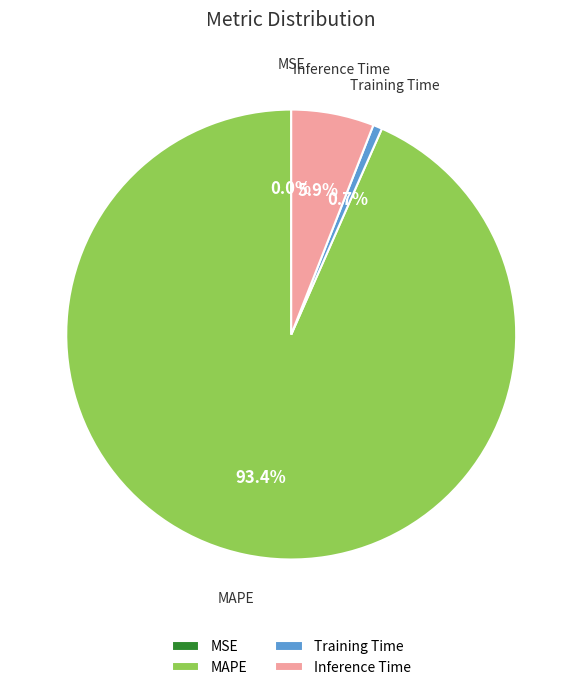

Which has a higher value, Training Time or Inference Time?

Inference Time